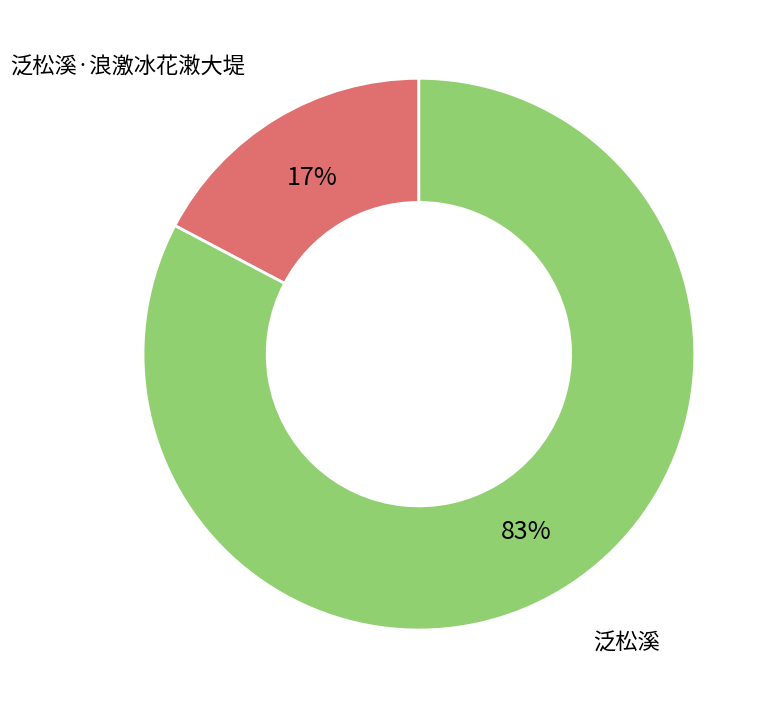

How many slices are in this pie chart?

2